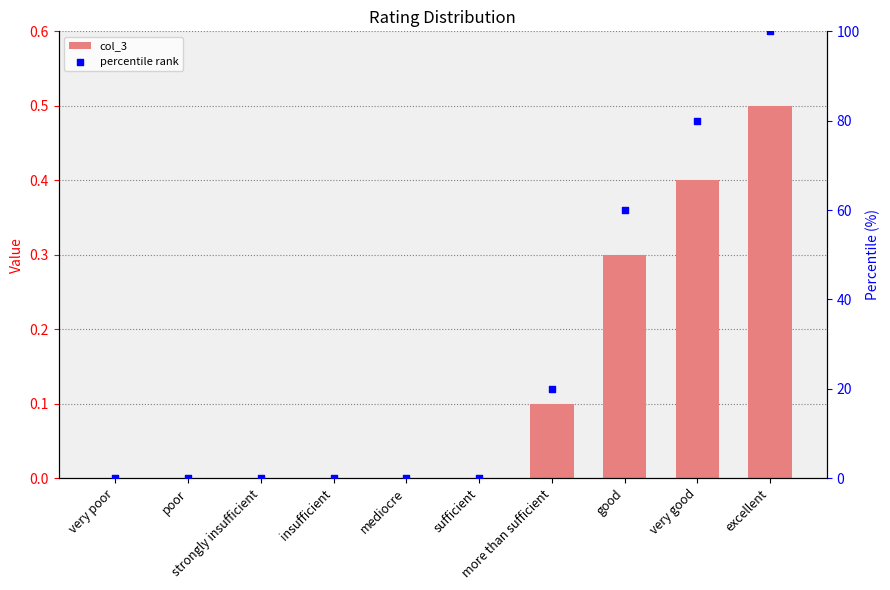

What is the total value across all series at very good?

80.4